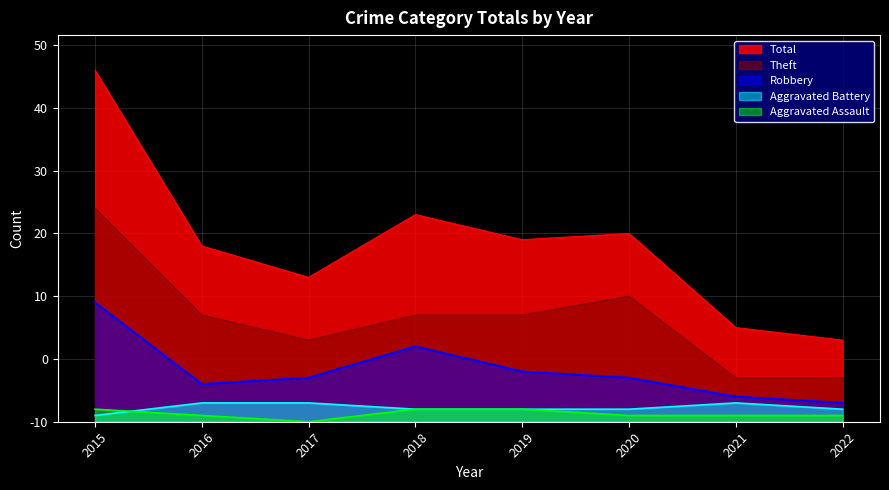

Reading right to left, extract all data points from this chart.

Aggravated Assault: 2022=1	2021=1	2020=1	2019=2	2018=2	2017=0	2016=1	2015=2
Aggravated Battery: 2022=2	2021=3	2020=2	2019=2	2018=2	2017=3	2016=3	2015=1
Robbery: 2022=3	2021=4	2020=7	2019=8	2018=12	2017=7	2016=6	2015=19
Theft: 2022=7	2021=7	2020=20	2019=17	2018=17	2017=13	2016=17	2015=34
Total: 2022=13	2021=15	2020=30	2019=29	2018=33	2017=23	2016=28	2015=56